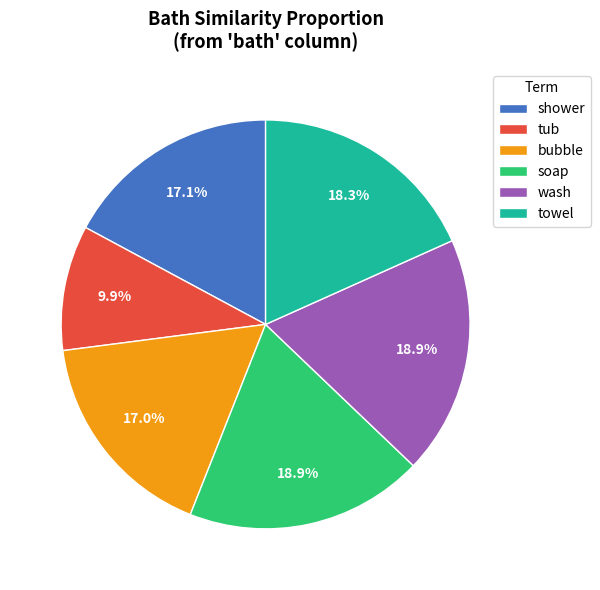

Which has a higher value, towel or shower?

towel